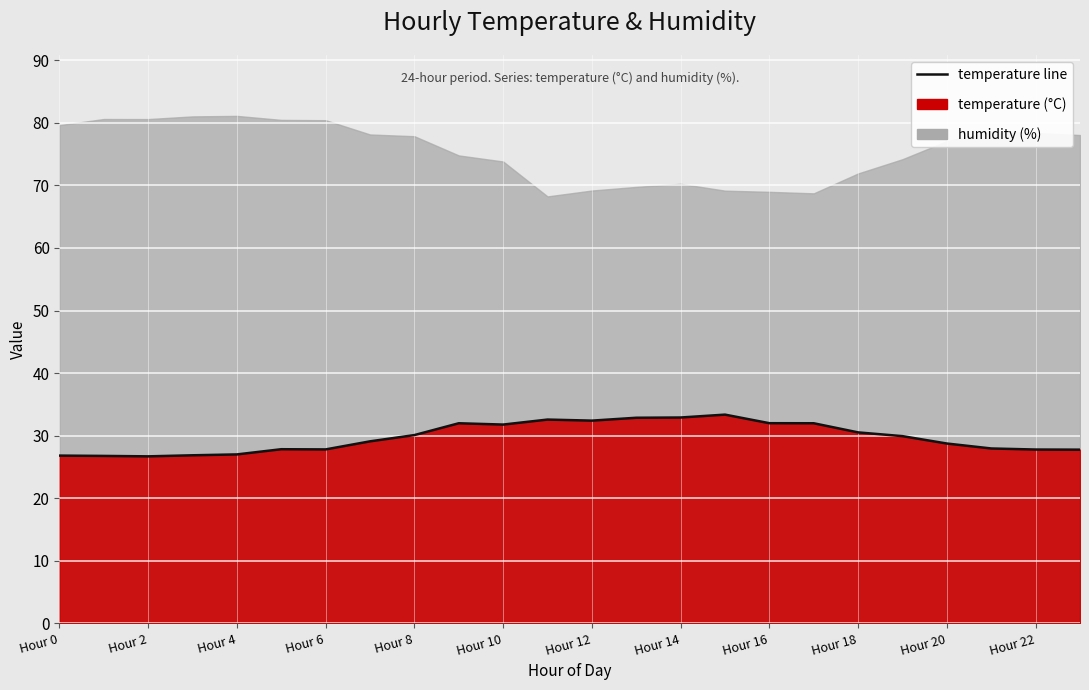

What is the smallest value displayed?

26.7